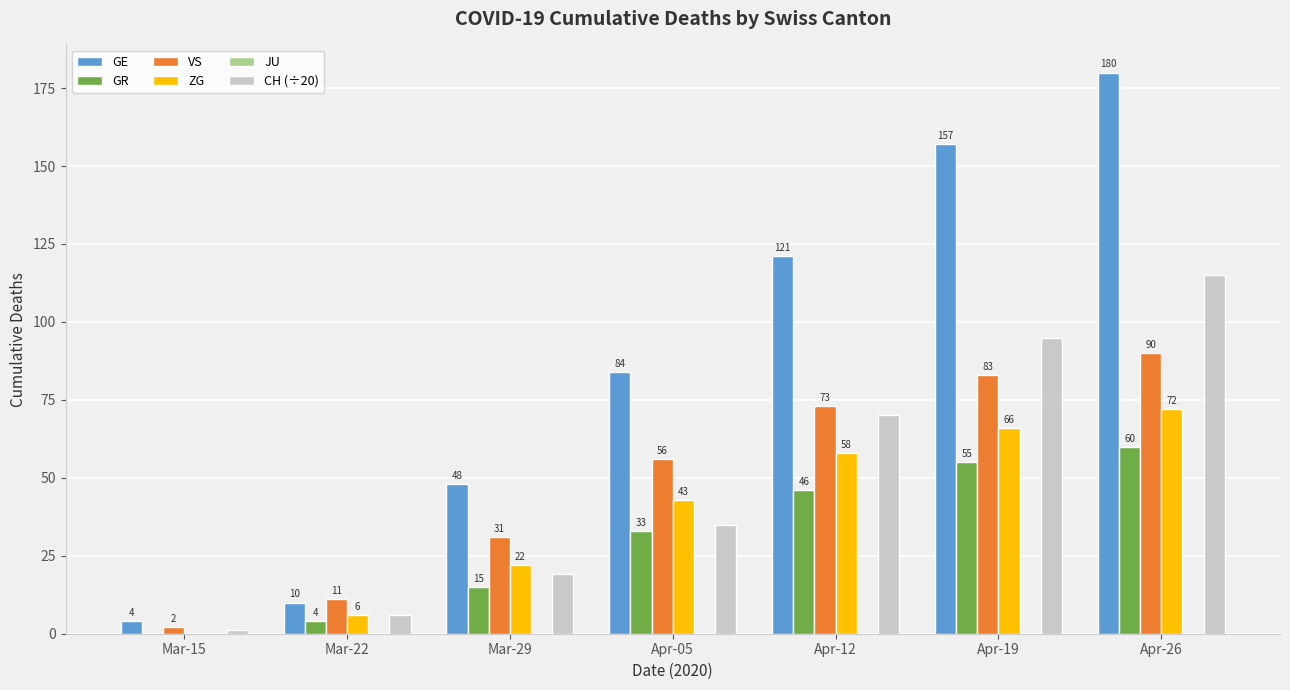

Is it true that ZG equals 29.7 at Mar-29?

False